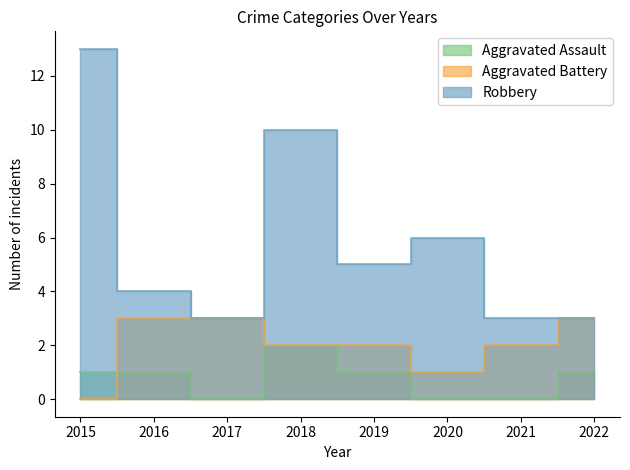

At which label does Aggravated Assault first exceed 1?

2018